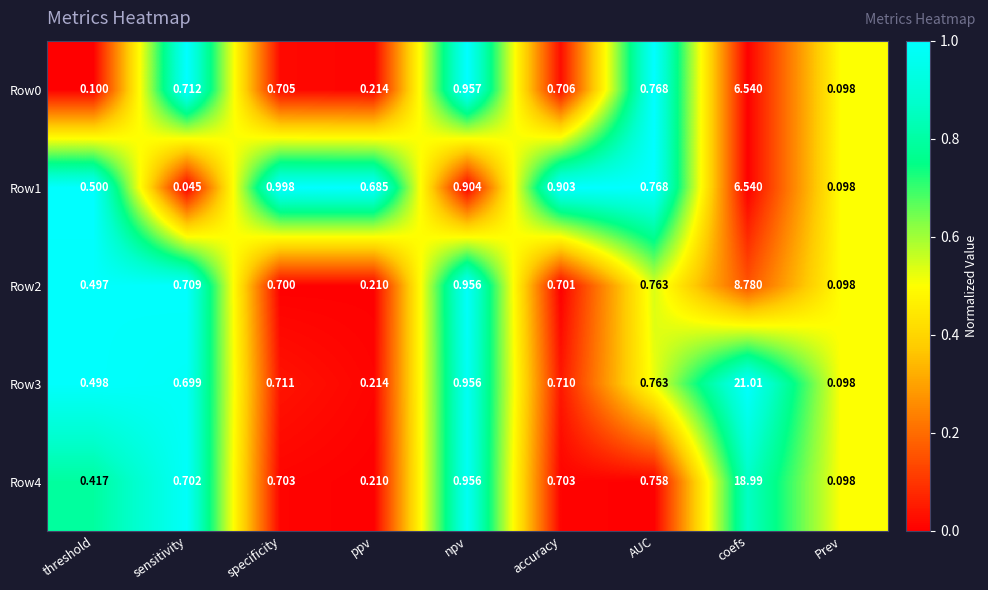

At which label does Row2 reach its minimum?

Prev